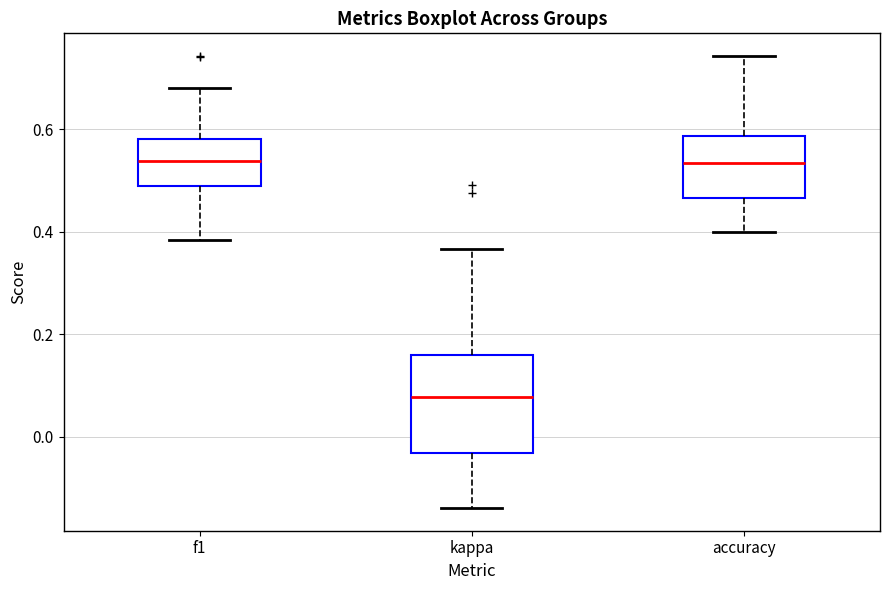

Comparing the boxes themselves (not the whiskers), which one is the tallest?

kappa